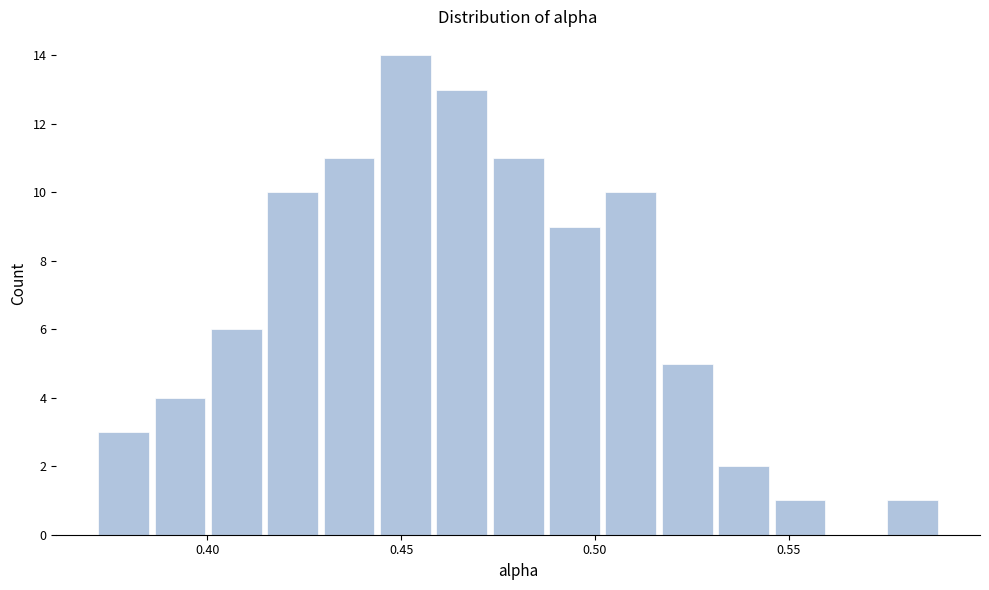

Read against the x-axis, roughly where is the centre of the tallest bar?

0.450